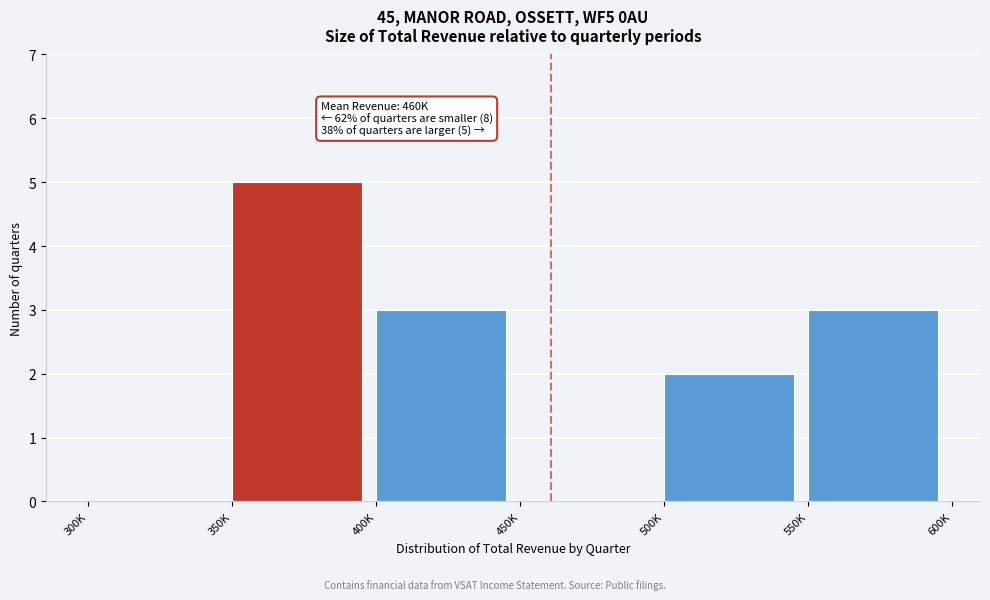

Reading right to left, what are all the values shown in this chart?

550K=3	500K=2	450K=0	400K=3	350K=5	300K=0